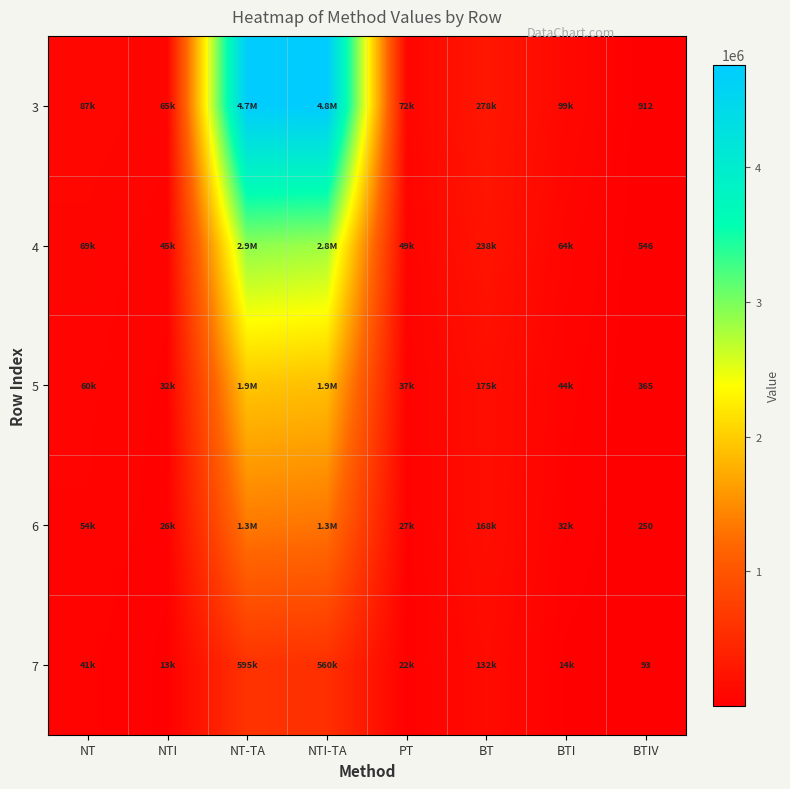

The 7 series shows 93 at BTIV. True or false?

True